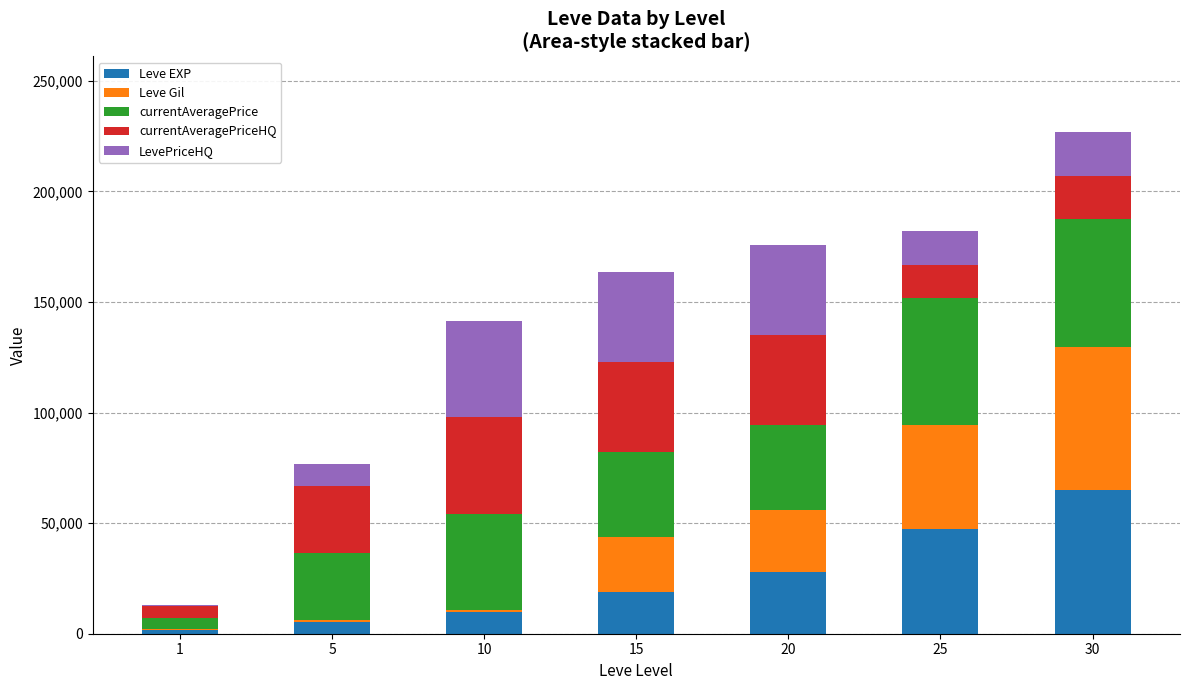

At which category is the sum across all series the highest?

30